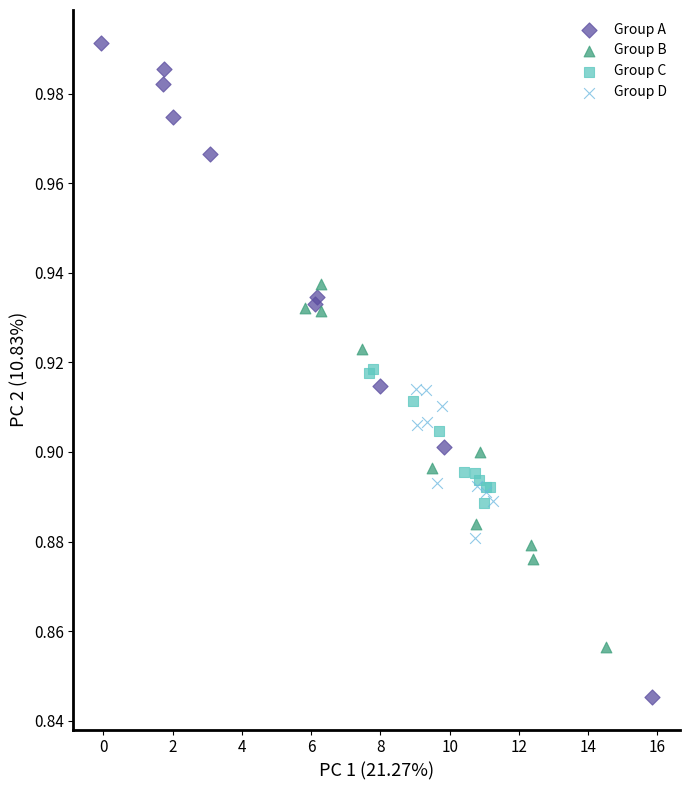

Which series contains the highest Y value?

Group A